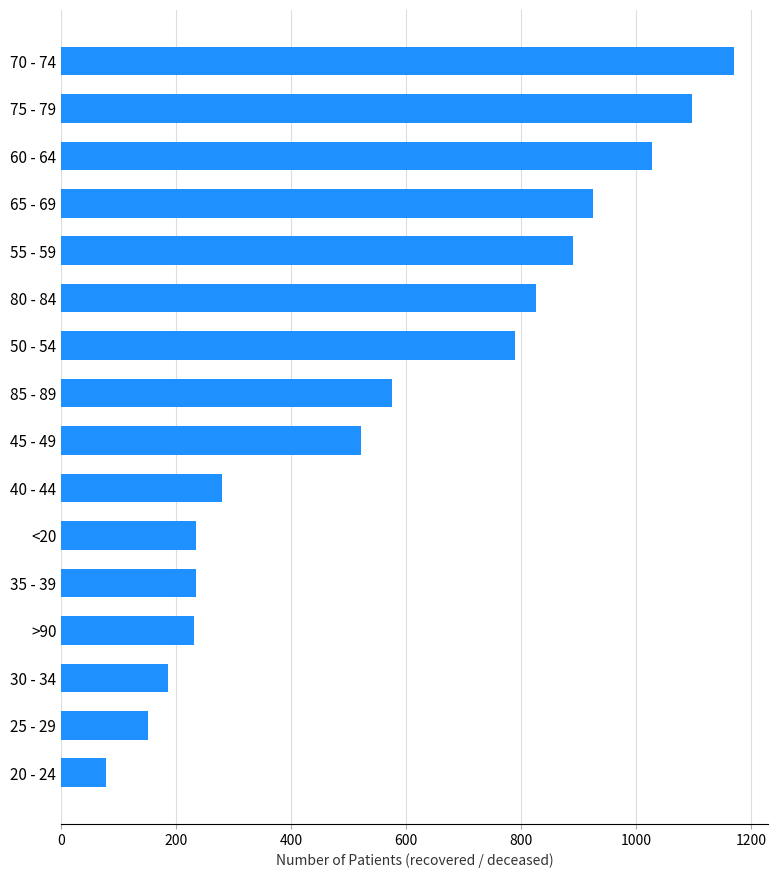

What is the ratio of the value at 35 - 39 to the value at 80 - 84?

0.3